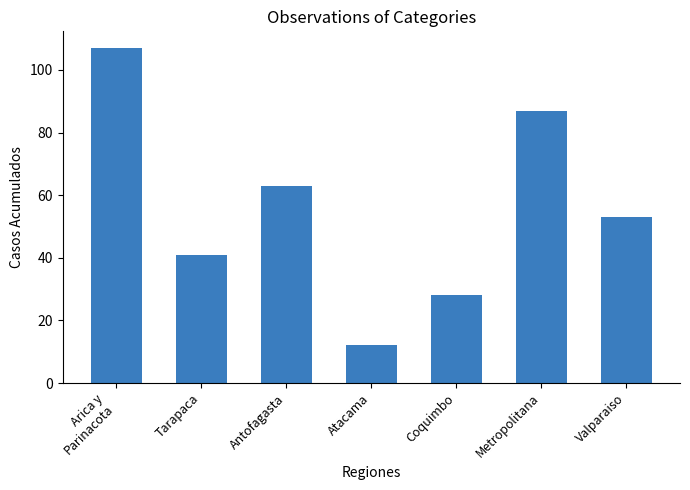

True or false: the data shows 28 at Coquimbo.

True